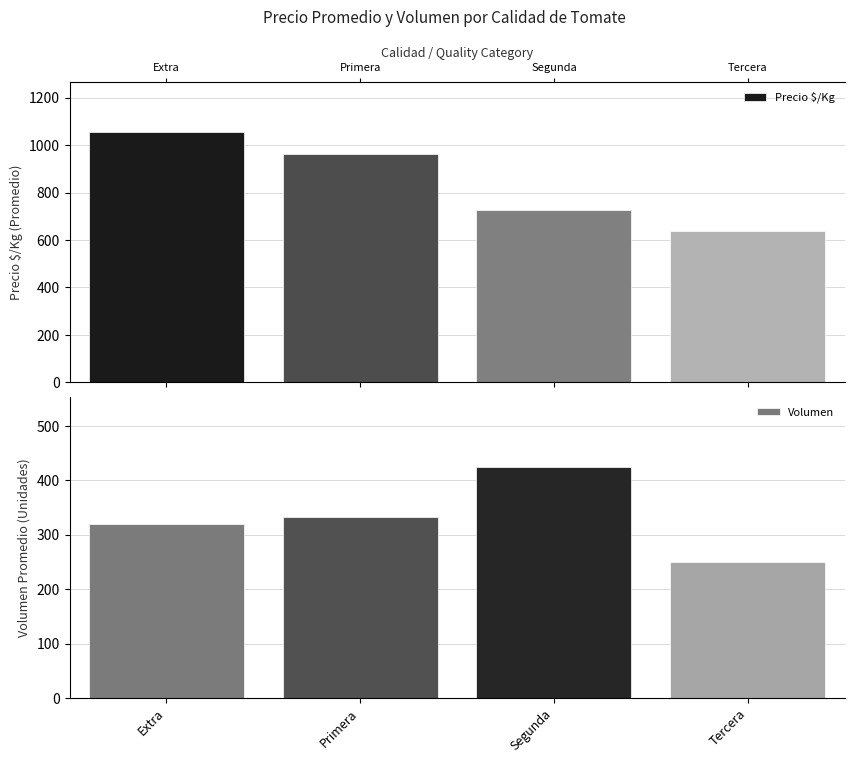

The Volumen series shows 455 at Primera. True or false?

False